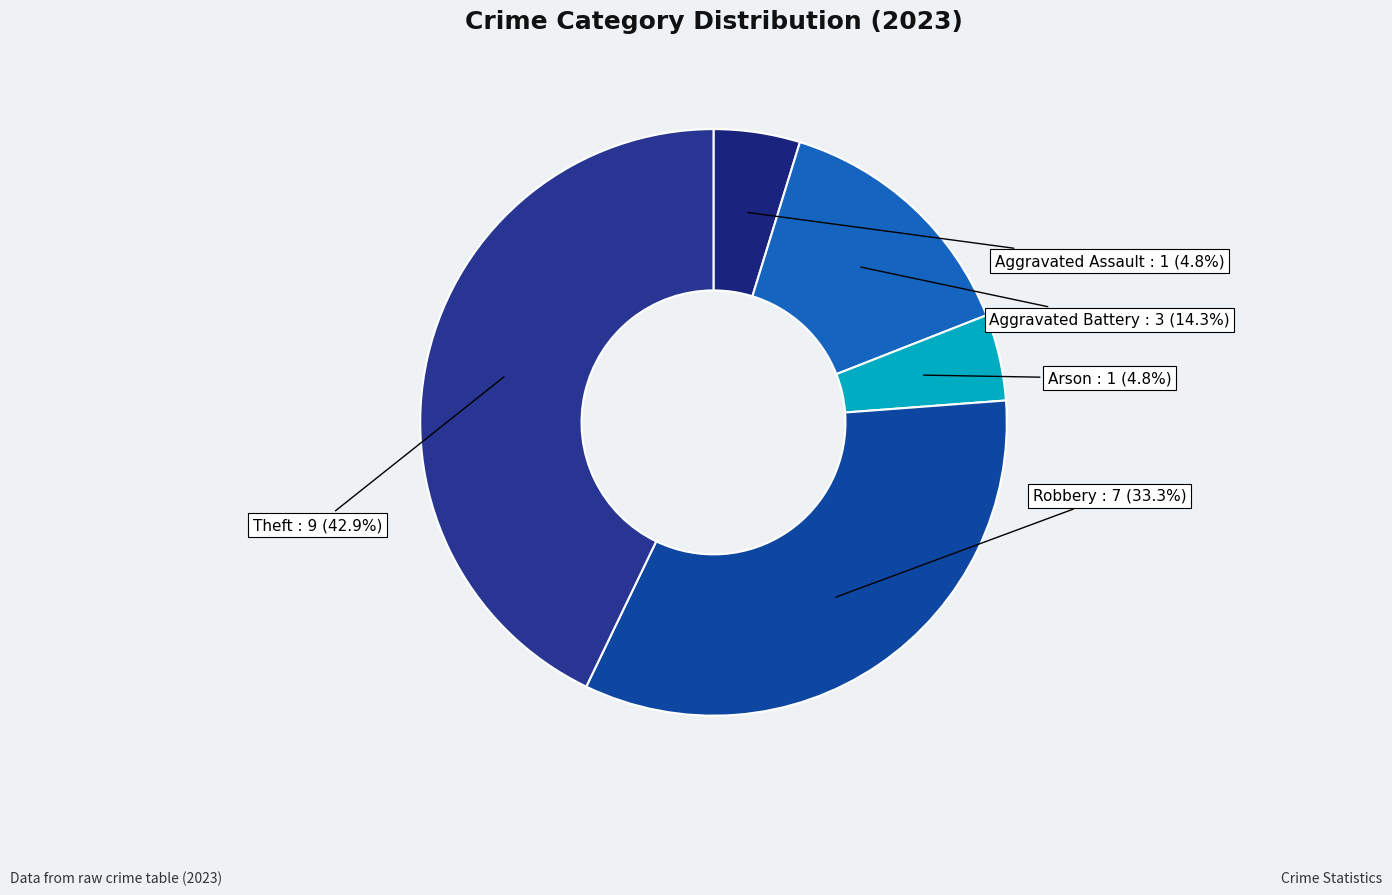

How many slices are in this pie chart?

5